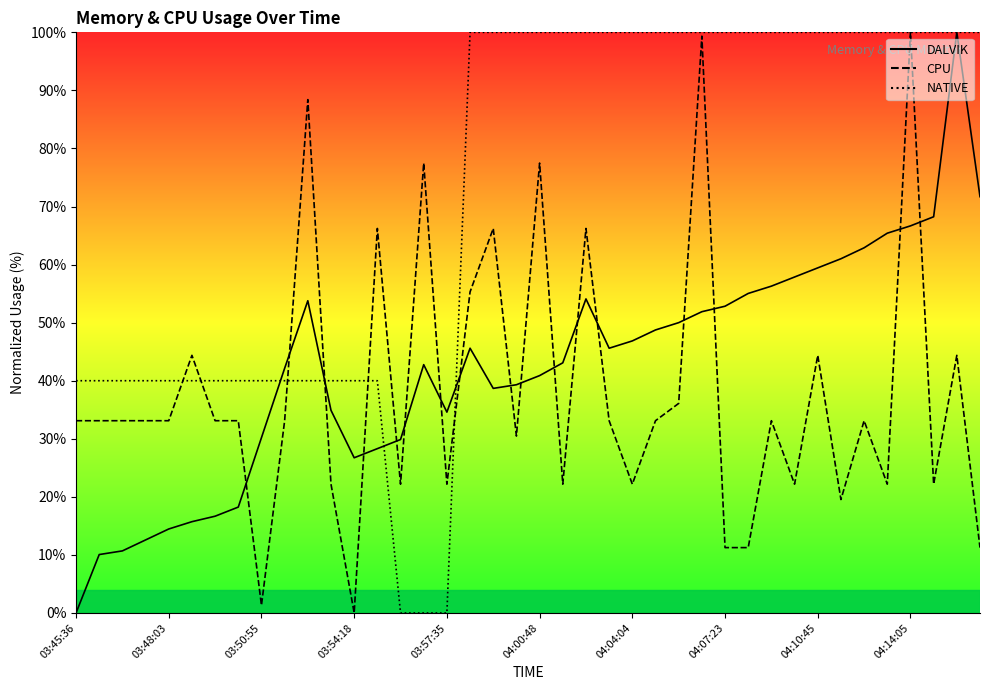

What position from the left is 04:00:48?

21